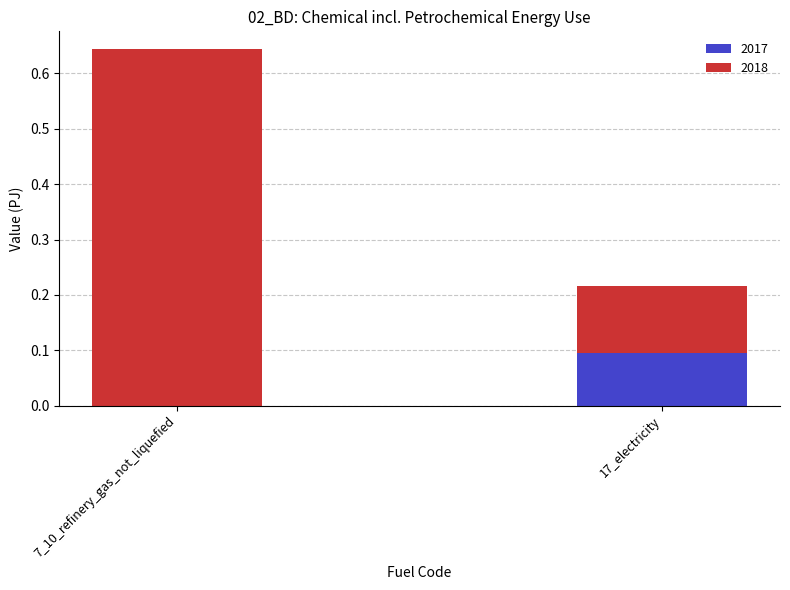

The 2017 series shows 0.1 at 17_electricity. True or false?

True